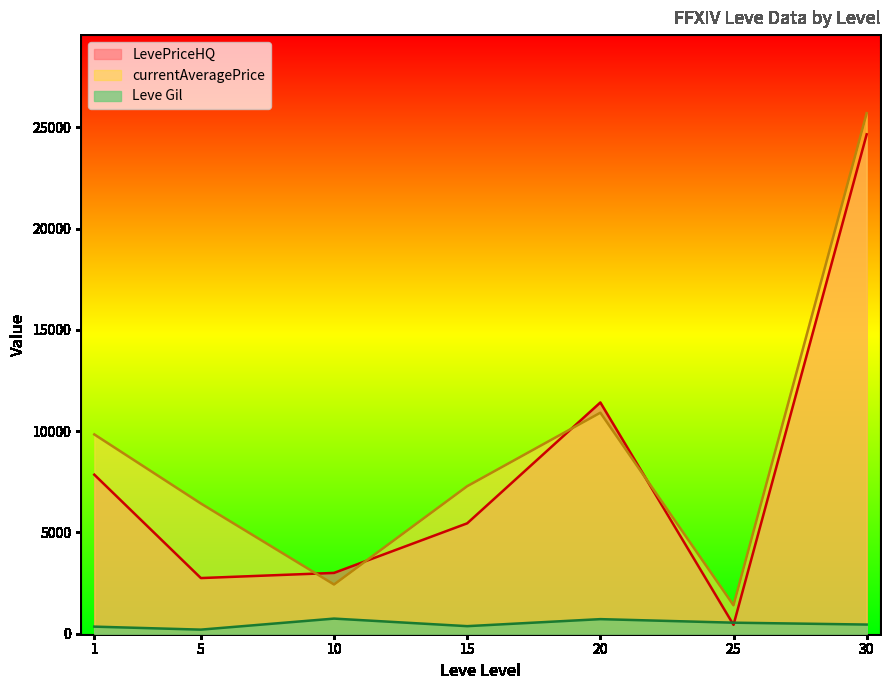

Which series has the widest spread of values?

currentAveragePrice